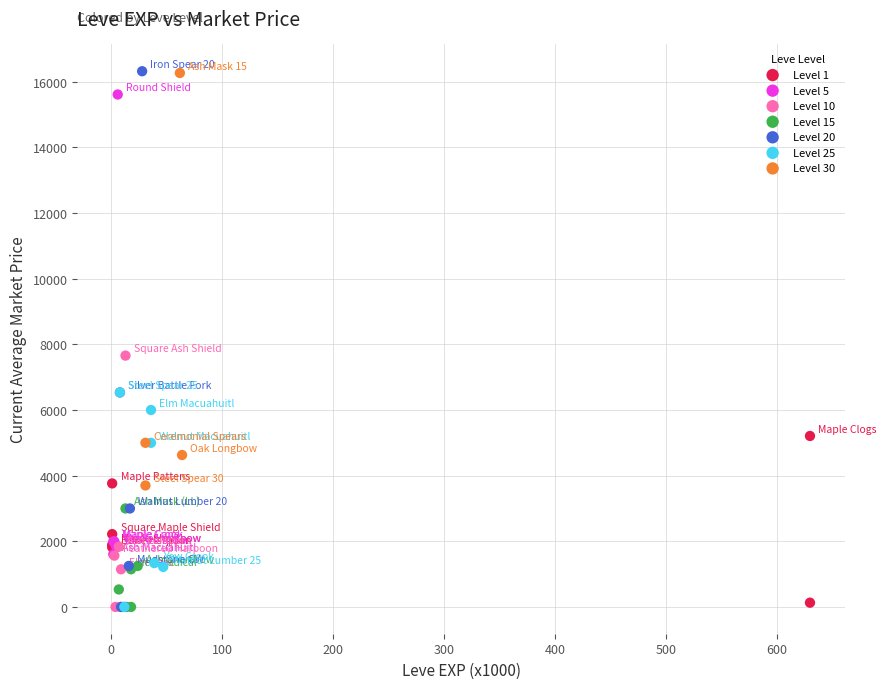

Which series has the largest Y range (max minus min)?

Level 20